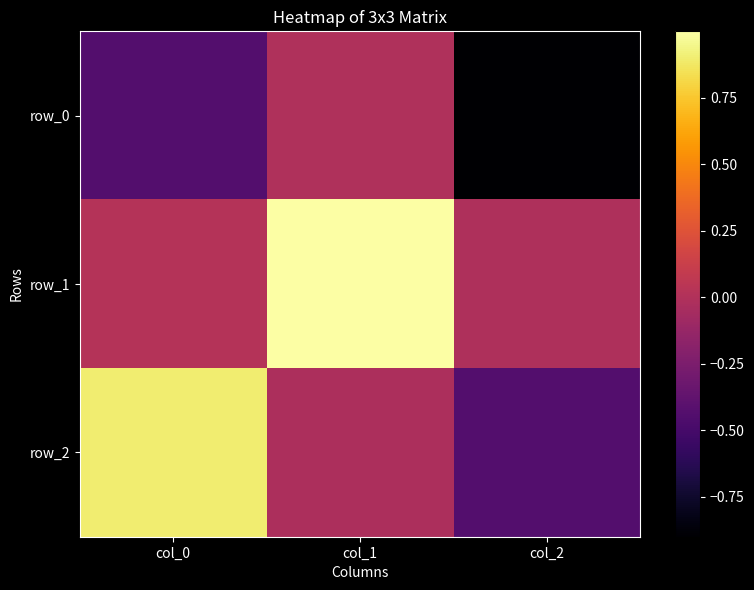

What is the spread (max minus min) of values at col_0?

1.3